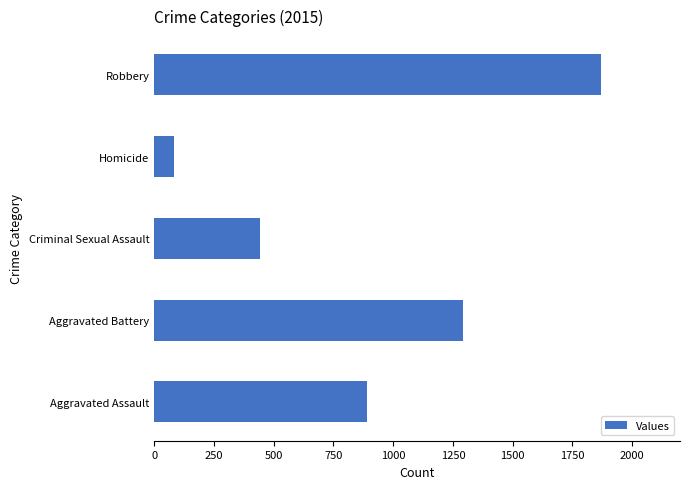

Rank the categories by value from lowest to highest.

Homicide, Criminal Sexual Assault, Aggravated Assault, Aggravated Battery, Robbery